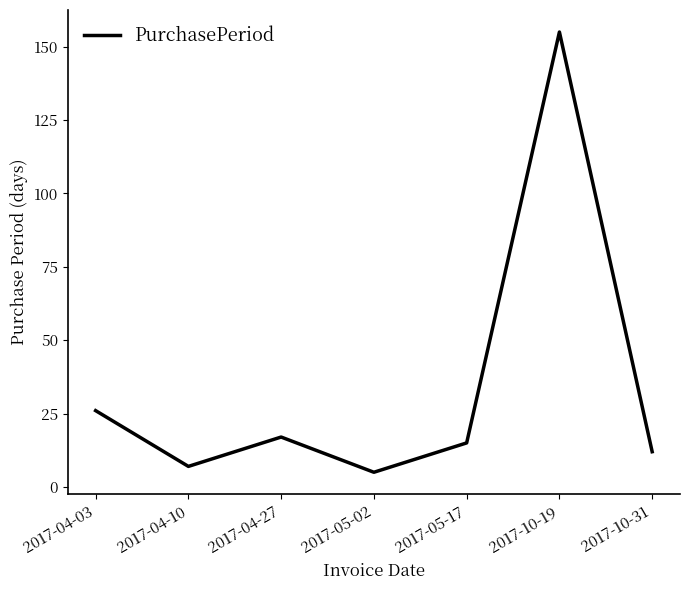

What is the ratio of the value at 2017-10-31 to the value at 2017-10-19?

0.1